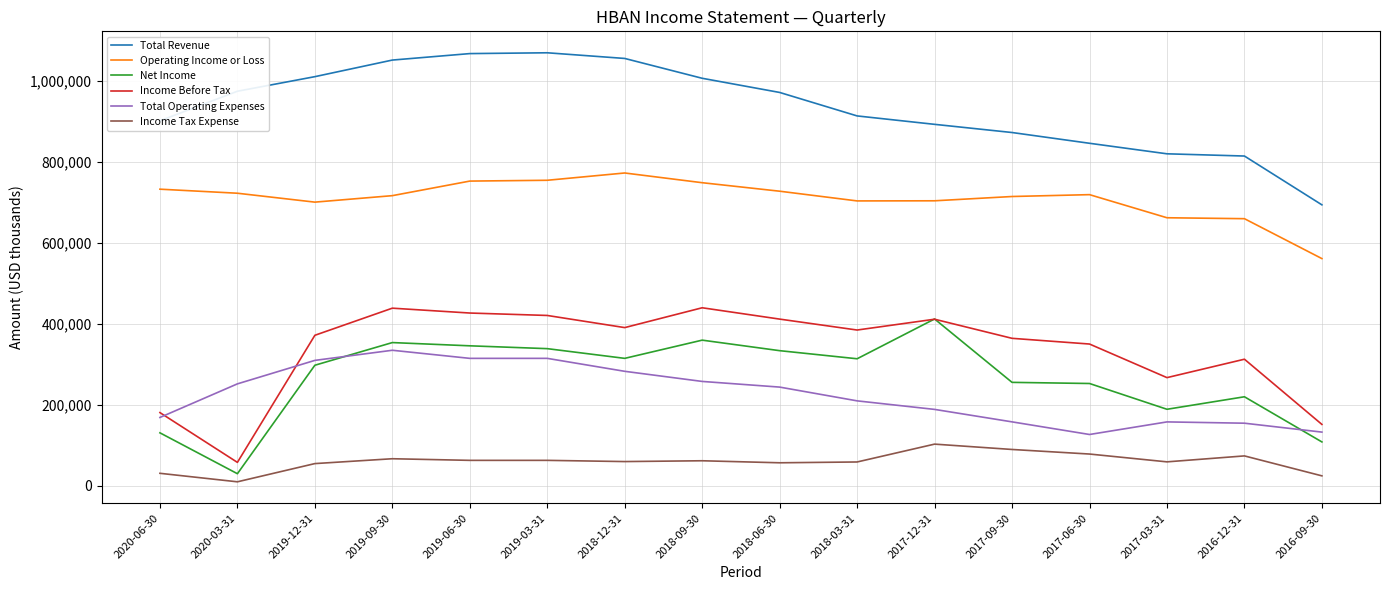

Between 2018-06-30 and 2017-06-30, which series saw the biggest shift?

Total Revenue